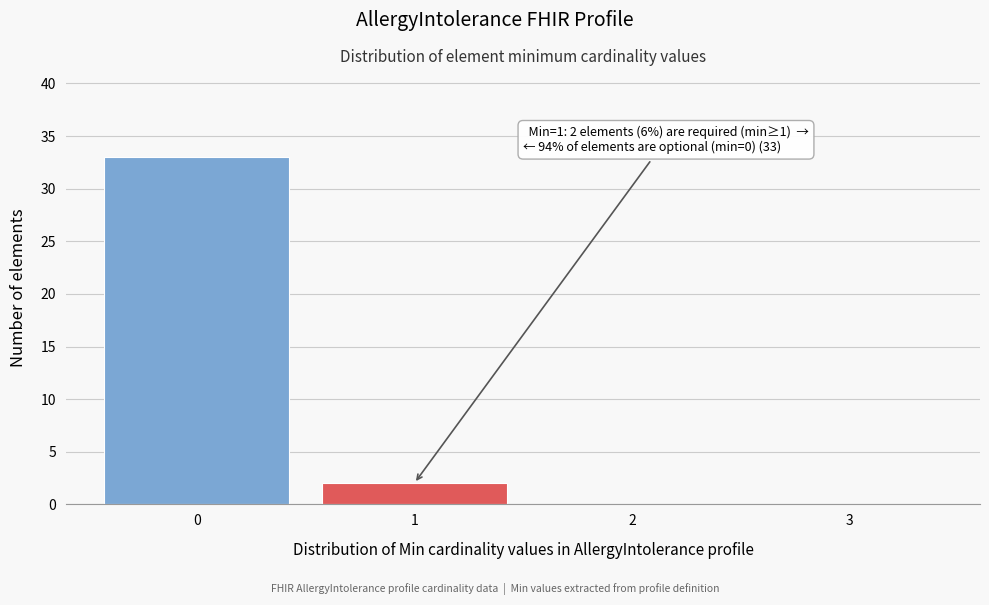

Which range on the x-axis has the tallest bar?

-0.5 to 0.5